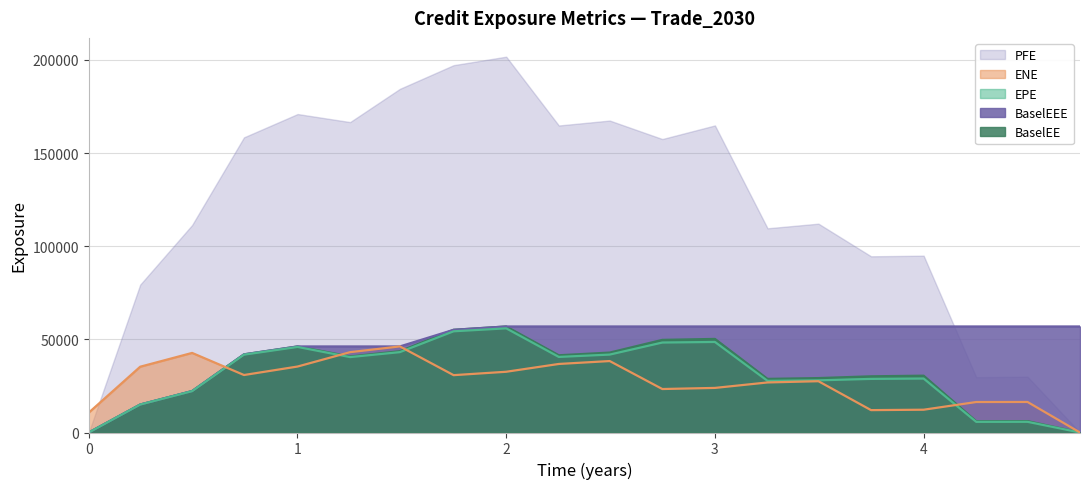

Which series has the largest total across all categories?

PFE